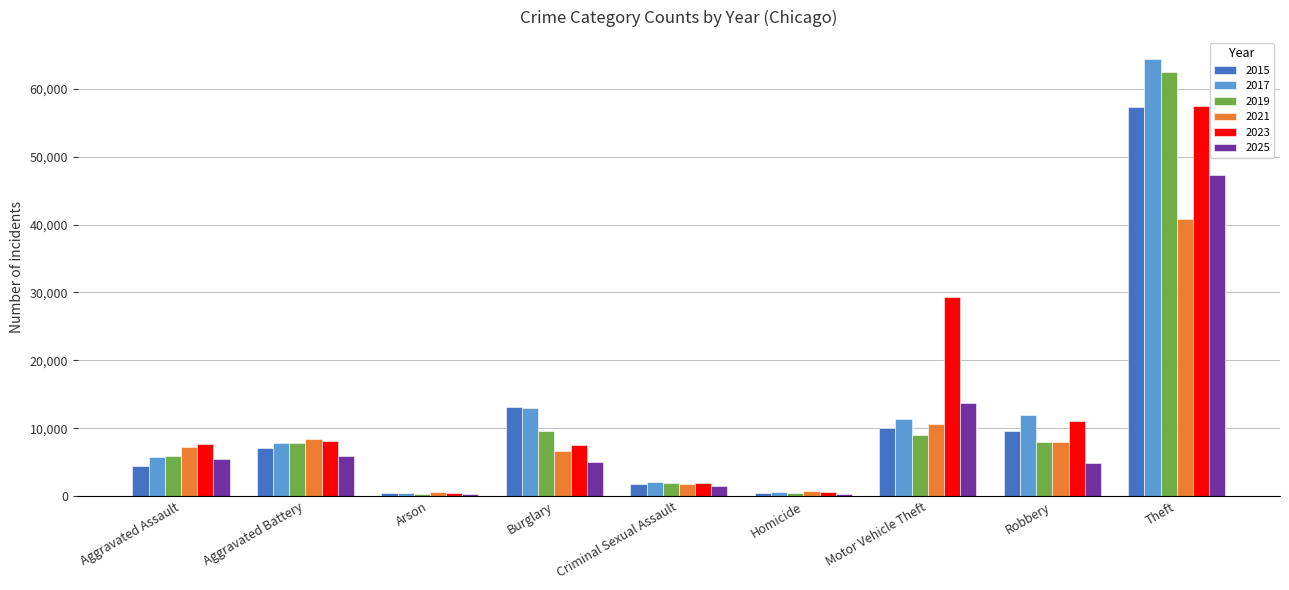

What is the difference between the highest and lowest values at Arson?

229